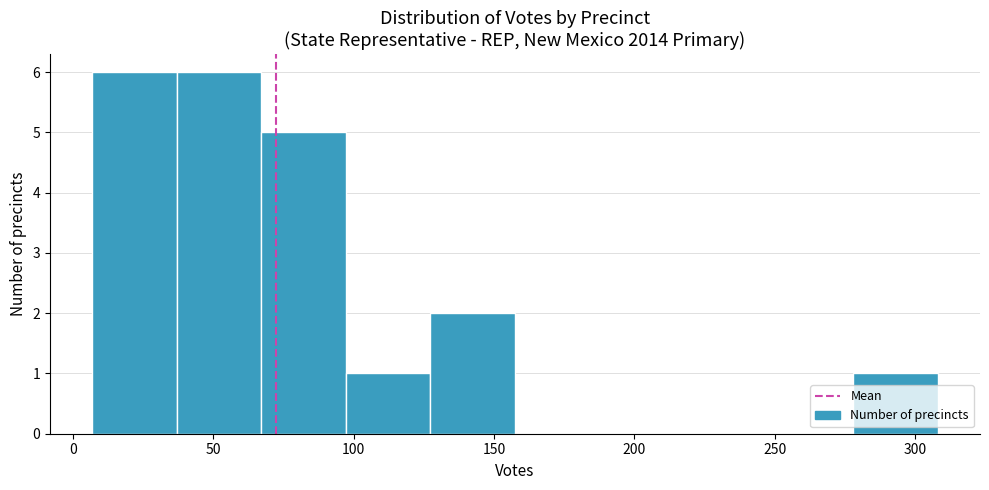

Reading left to right, transcribe this chart: for each bar, give the range it covers on the x-axis and its height. Neither the bar edges nor the heights are printed on the chart, so give them approximately, as read against the axes.

5 to 35: 6
35 to 65: 6
65 to 95: 5
95 to 125: 1
125 to 160: 2
160 to 190: 0
190 to 220: 0
220 to 250: 0
250 to 280: 0
280 to 310: 1